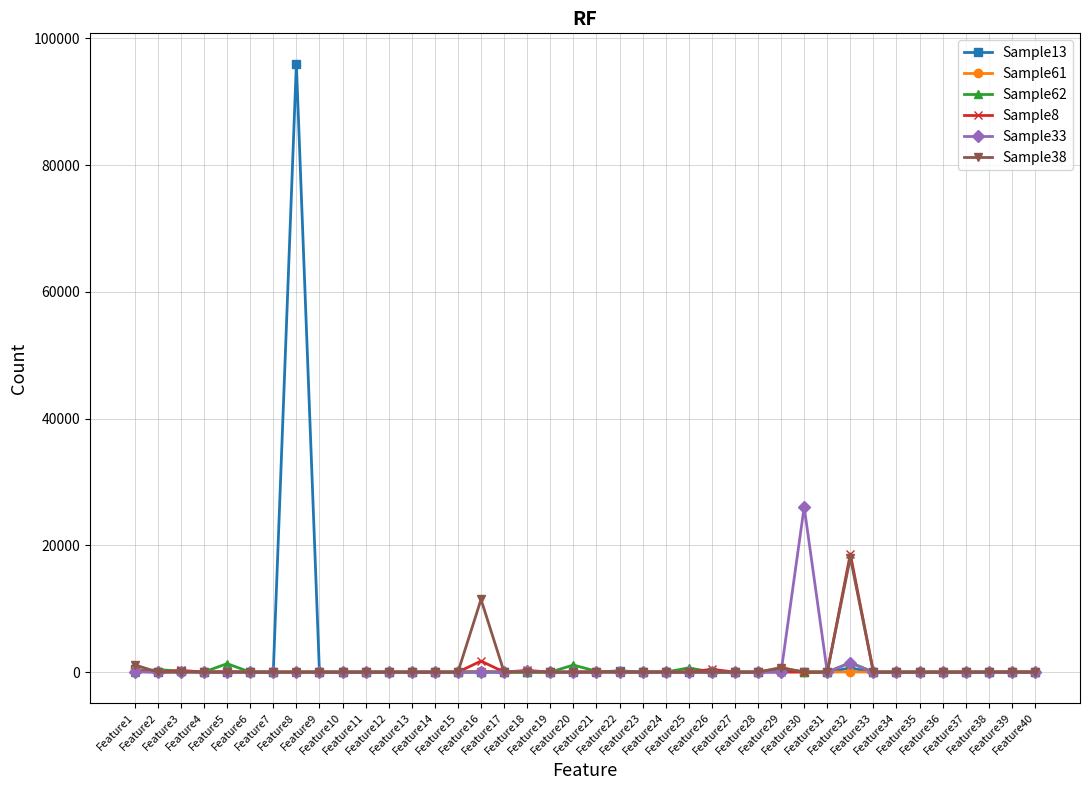

True or false: Sample13 has more than 0 points higher than both neighbors.

True